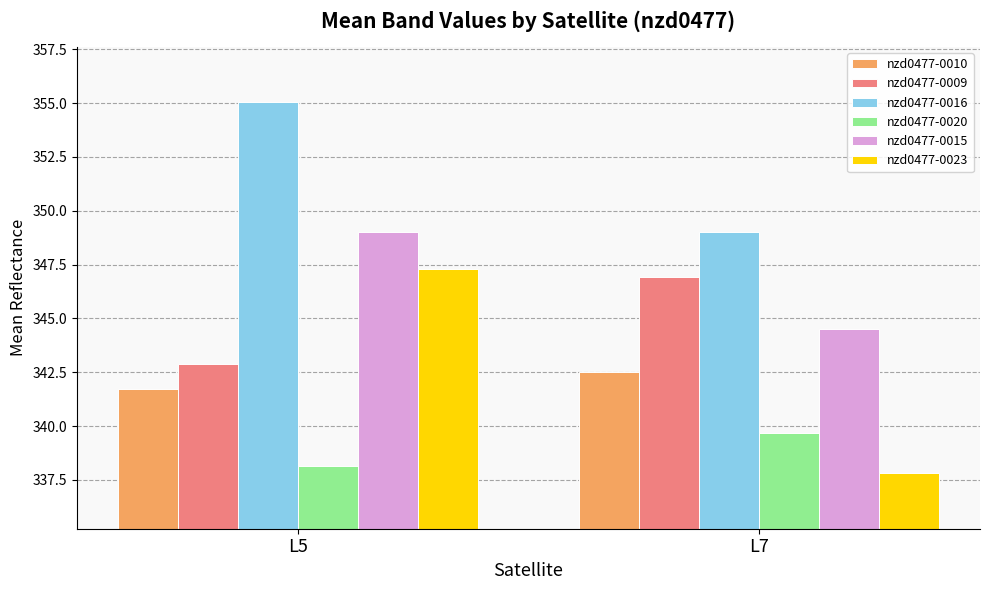

Which category has the lowest value in the nzd0477-0015 series?

L7